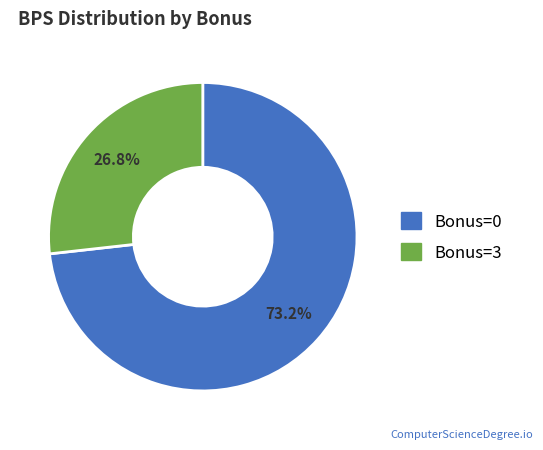

Is there a majority slice in this chart?

Yes